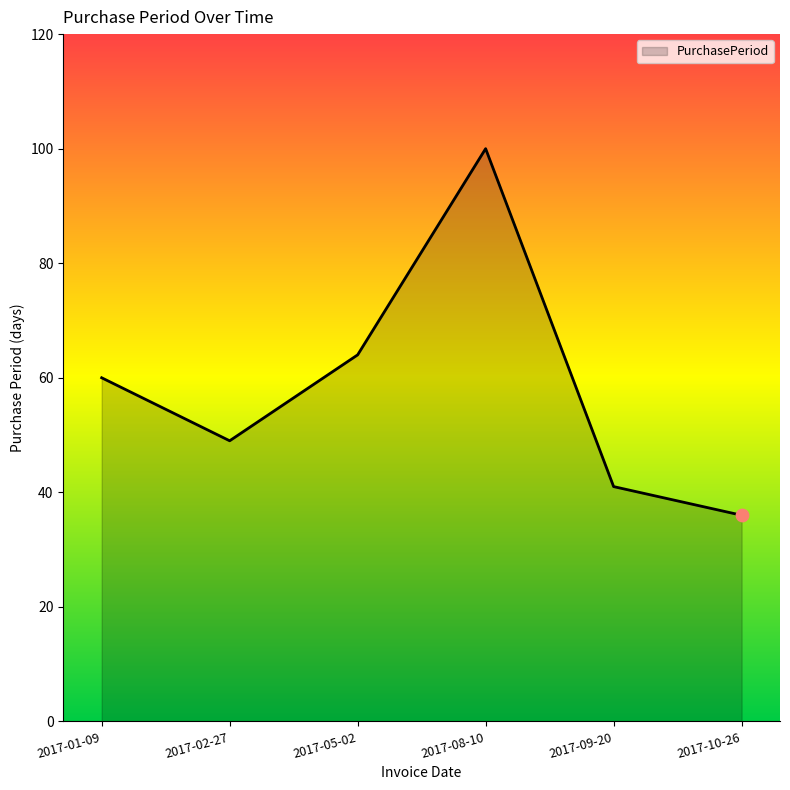

Approximately how many times larger is the value at 2017-05-02 compared to 2017-10-26?

1.8